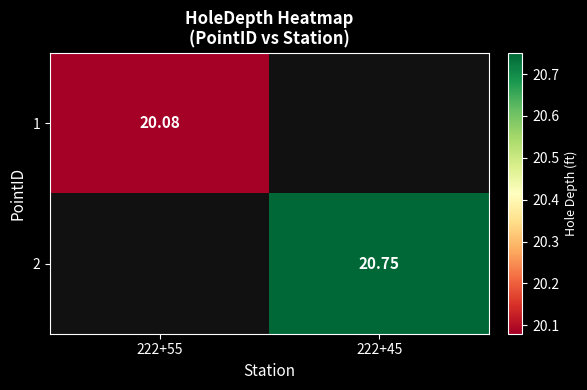

The value of 1 at 222+55 is 20.1. True or false?

True